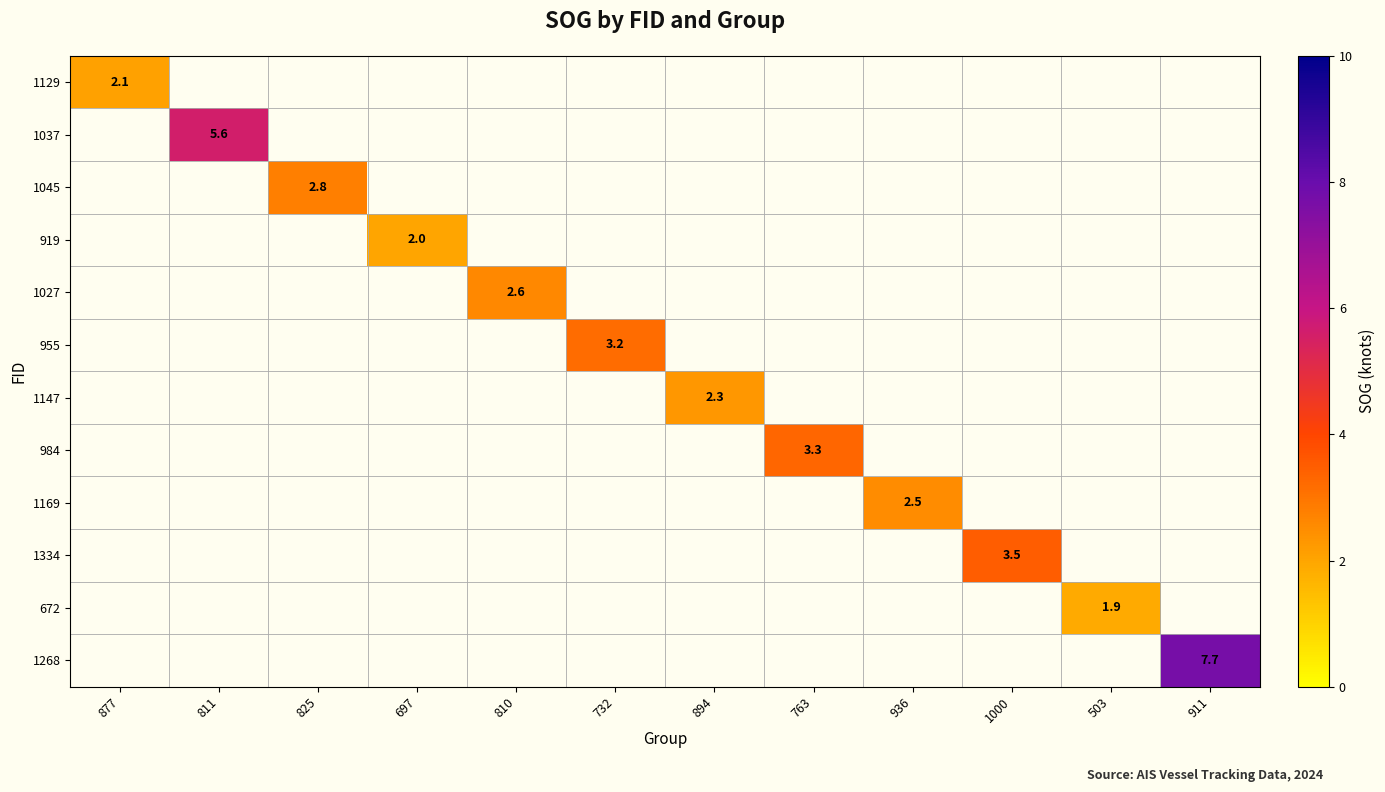

True or false: 1334 has a value of 5.4 at 1000.

False